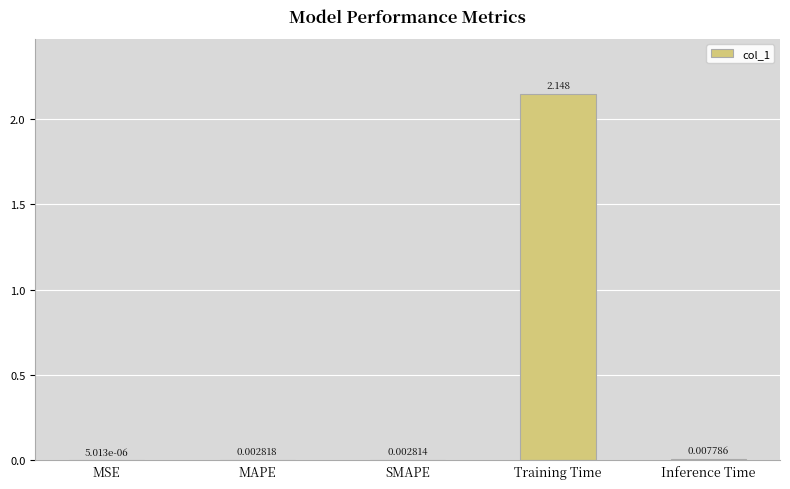

Which has a higher value, Training Time or SMAPE?

Training Time